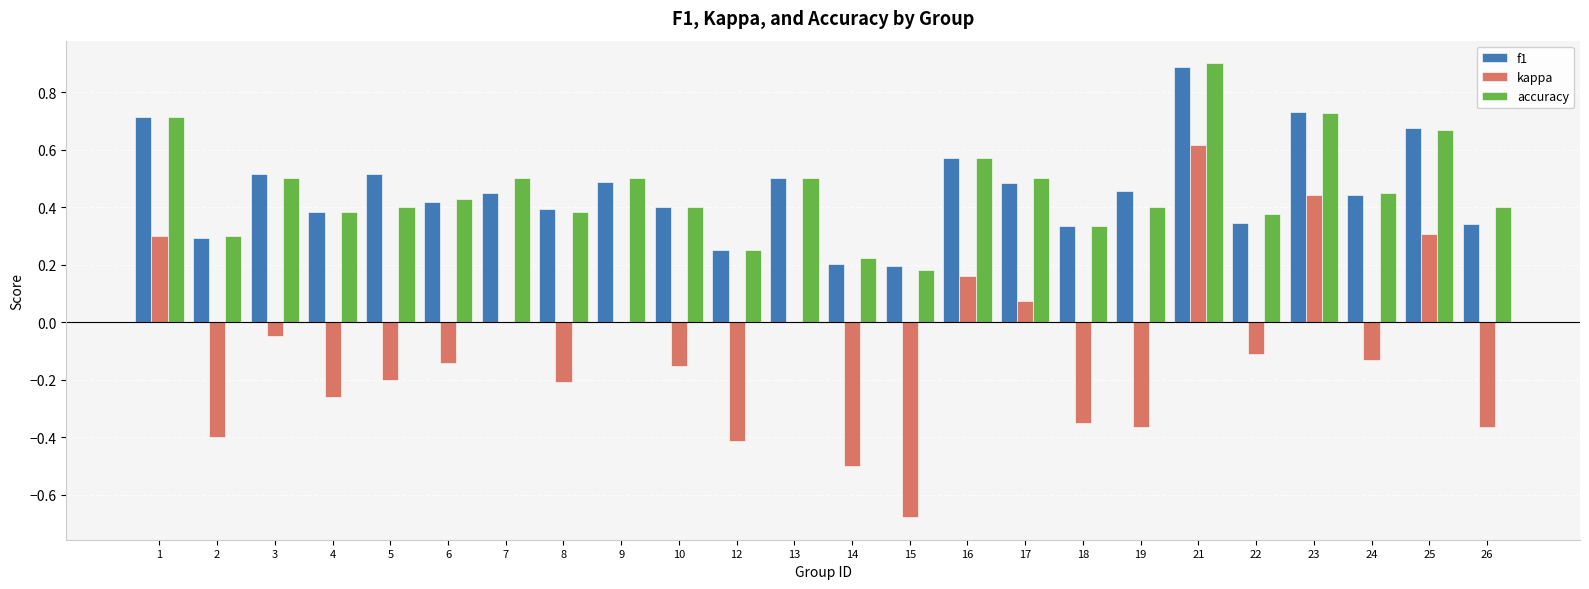

The accuracy series shows 0.3 at 26. True or false?

False